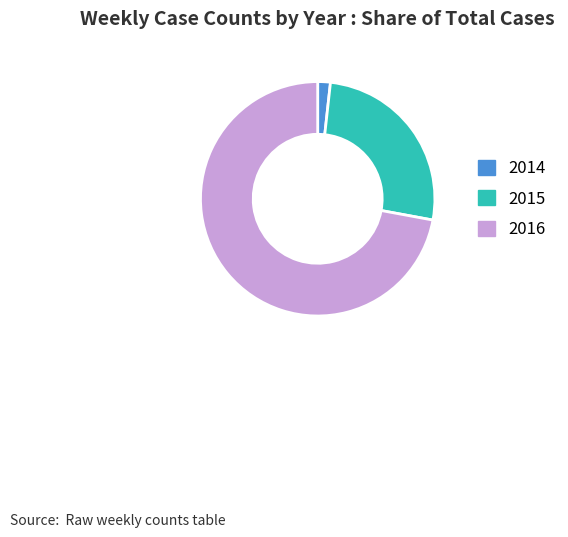

Is 2014 the majority of the pie?

No